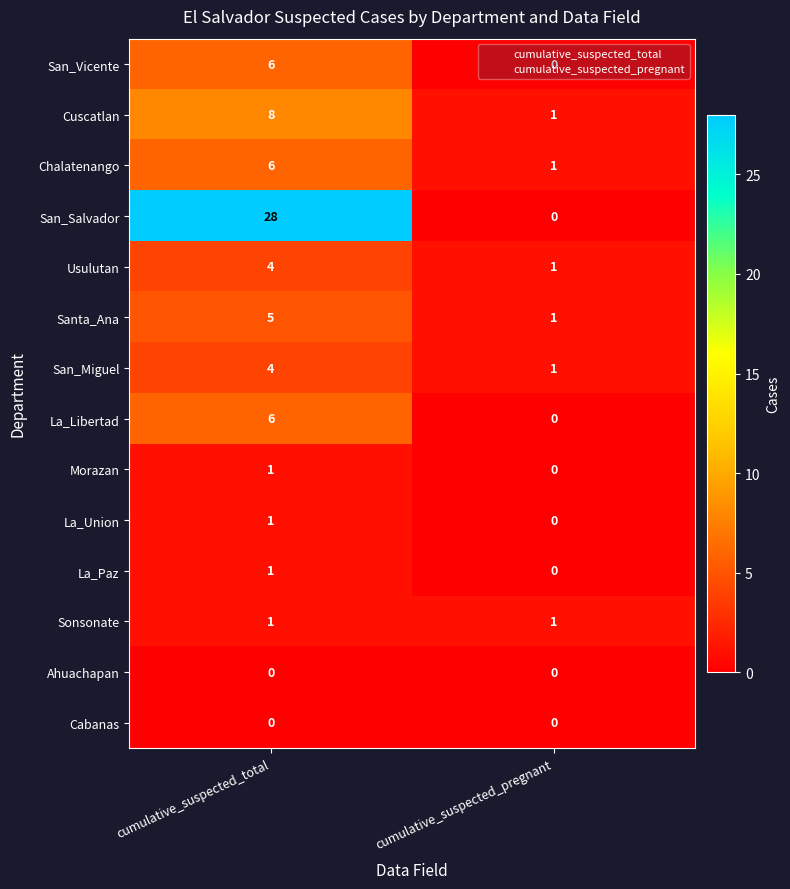

Between cumulative_suspected_total and cumulative_suspected_pregnant, which series saw the biggest shift?

San_Salvador